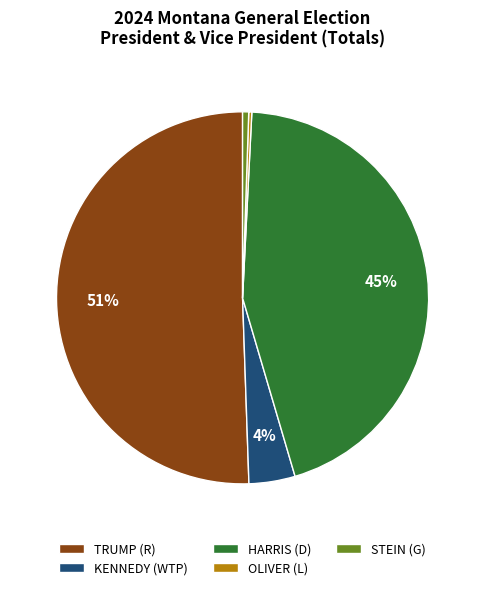

What is the largest slice in the pie chart?

TRUMP (R)